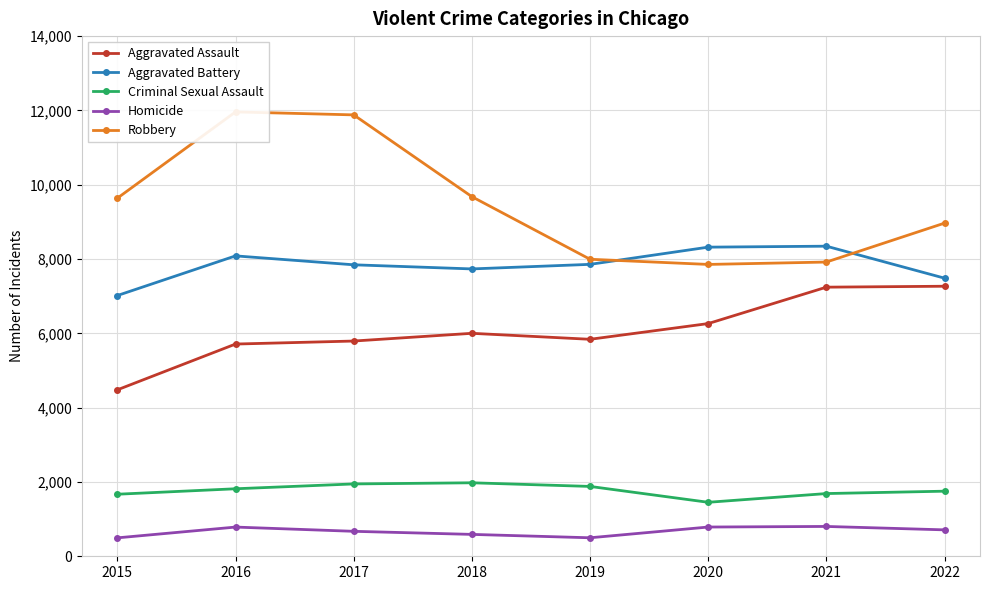

What is the value of the Aggravated Assault point at the 8th from the left?

7268